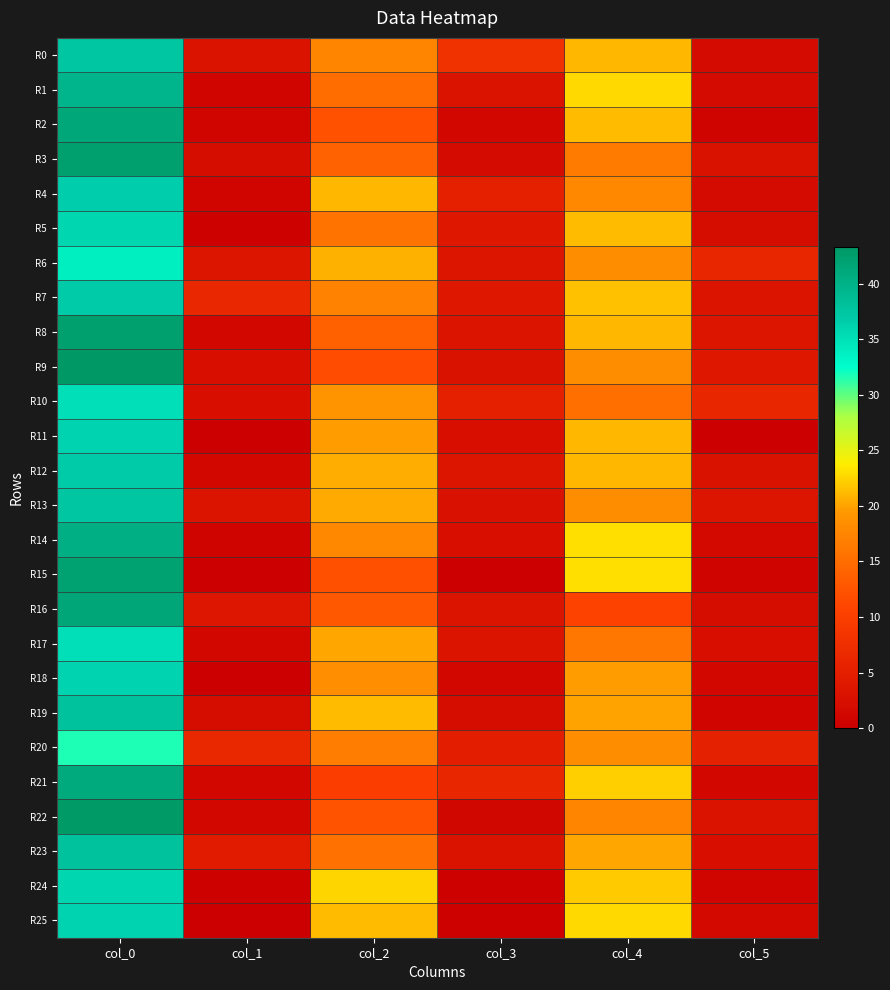

Between col_1 and col_4, which is larger?

col_4